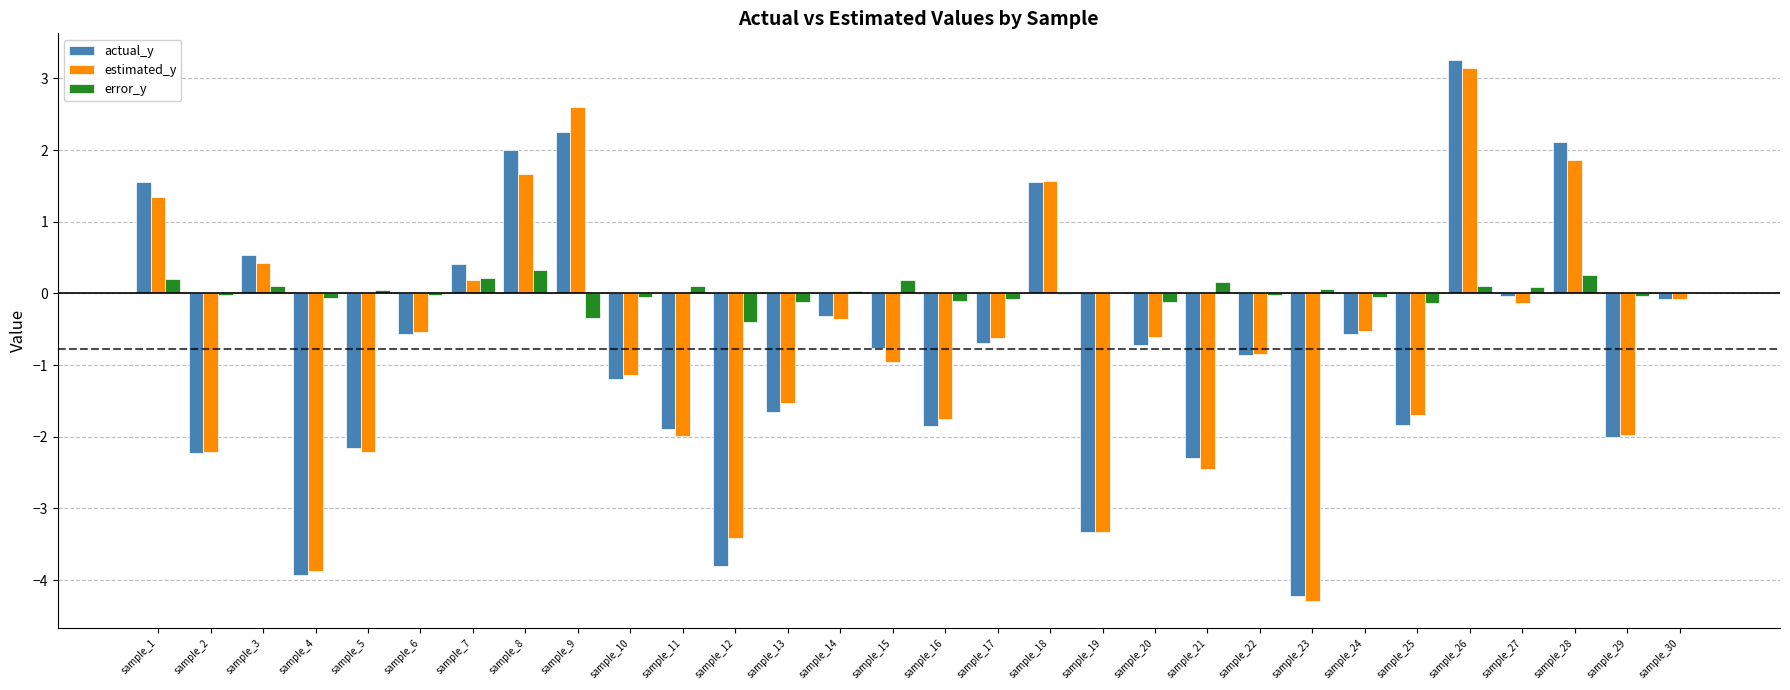

Does the chart contain stacked bars?

No